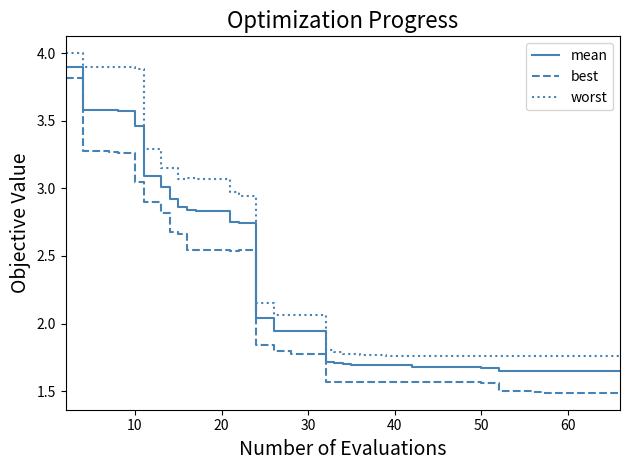

Count the number of categories in the chart.

40